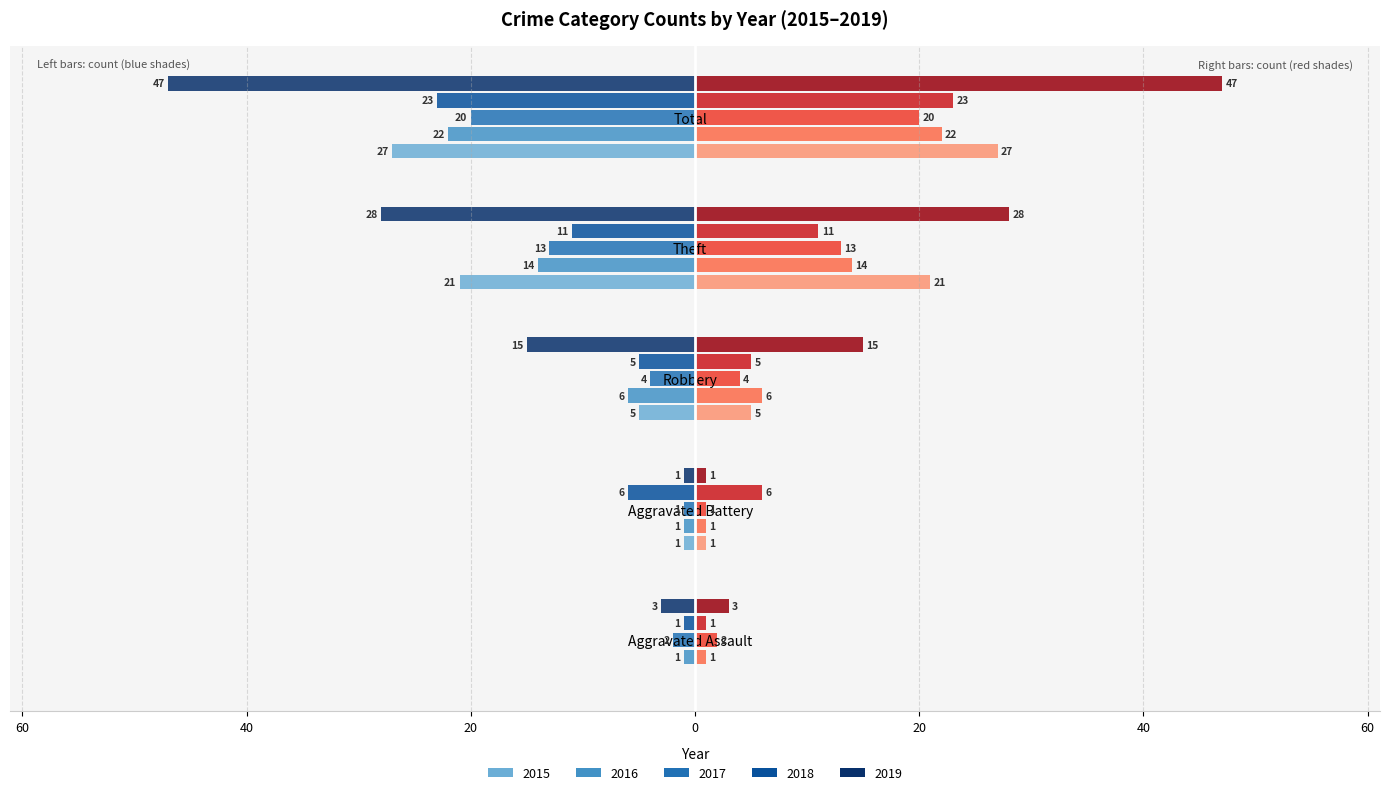

What are all the series names shown in the legend?

2015, 2016, 2017, 2018, 2019